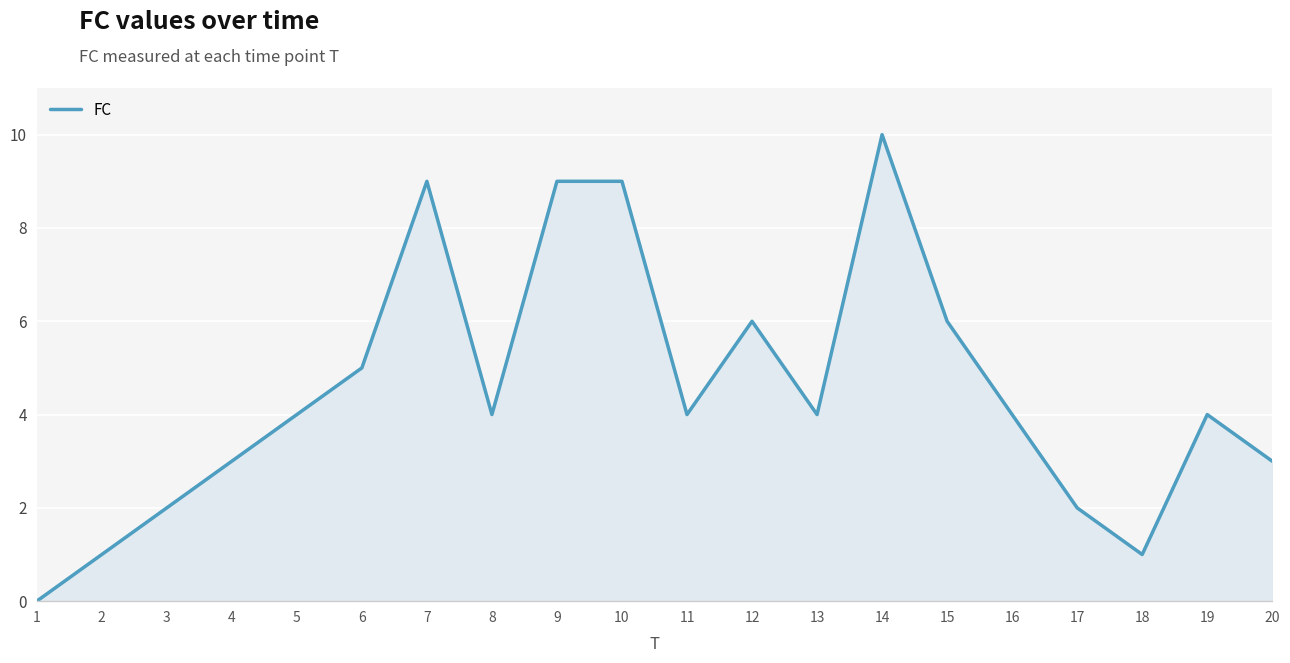

Is it true that the value at 18 is 0?

False